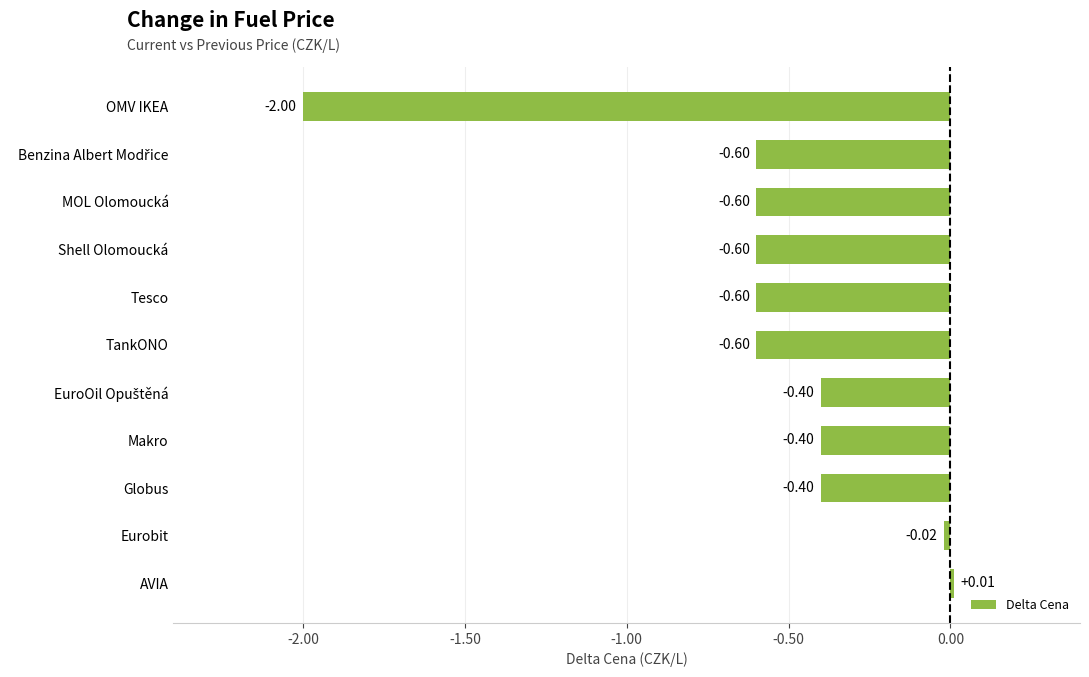

Where is the data nearest to the value 0?

AVIA